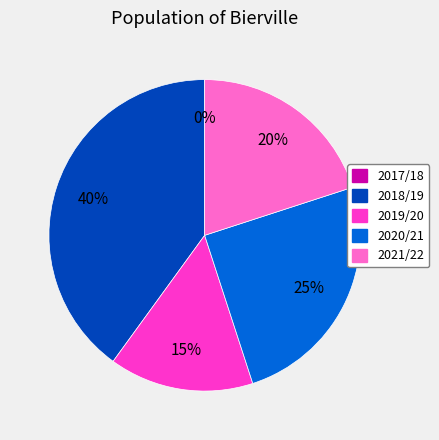

How much of the chart is everything except 2020/21?

75.0%